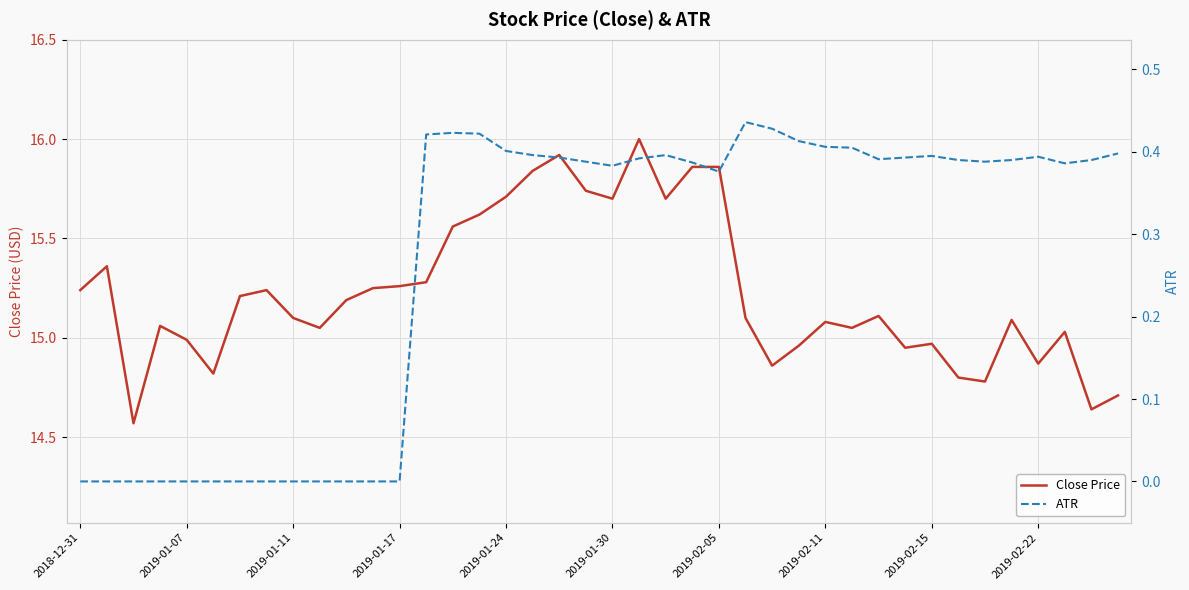

The value of Close Price at 37 is 15.0. True or false?

True